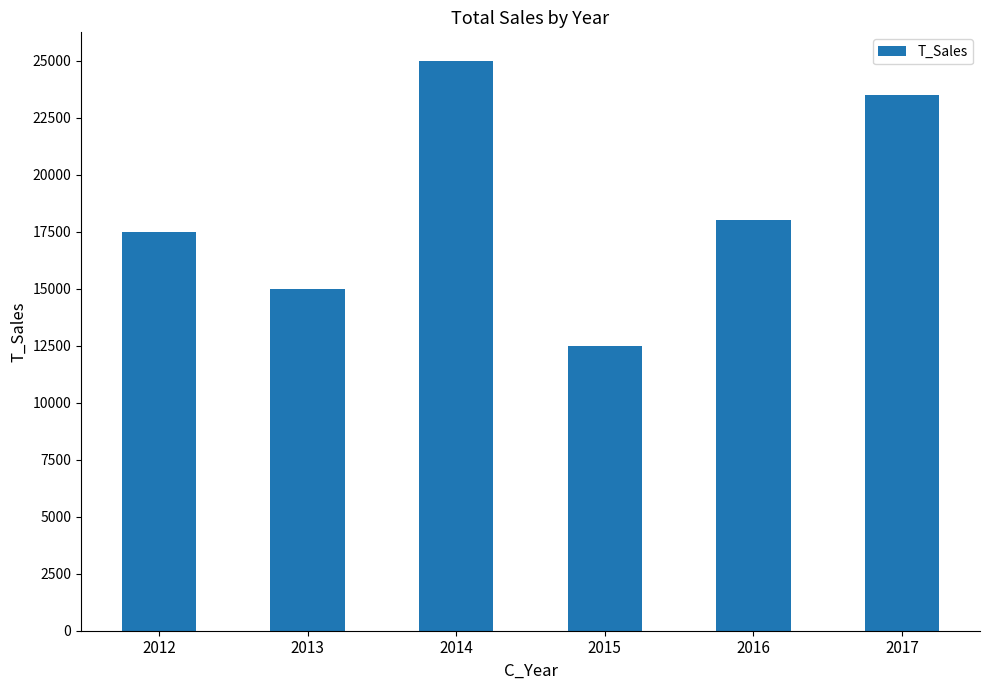

List the labels in order of value, largest first.

2014, 2017, 2016, 2012, 2013, 2015